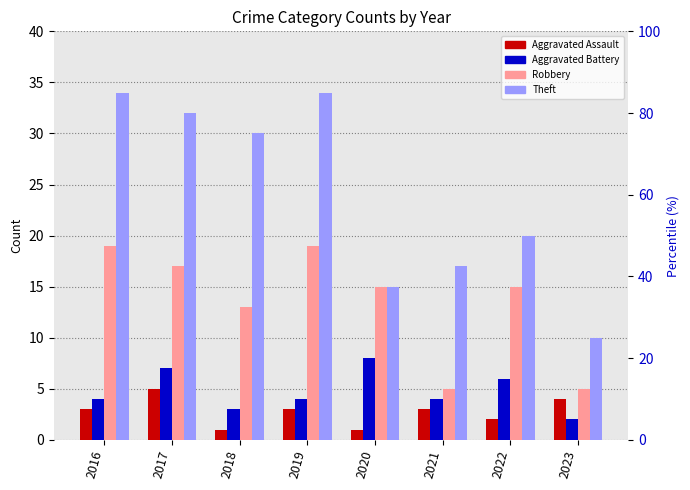

How many bars are there in each group?

4